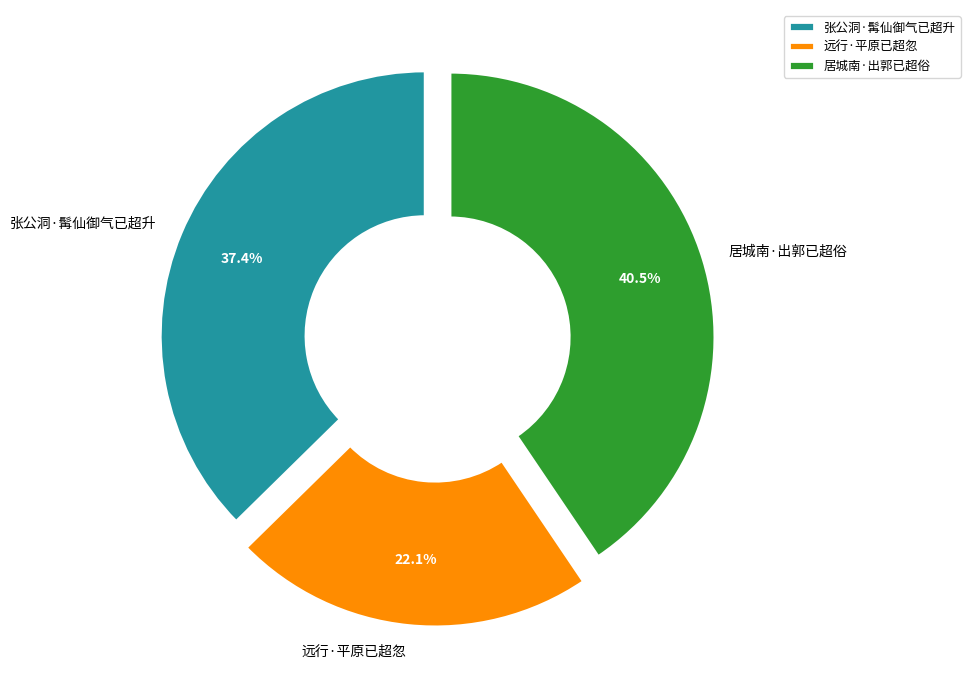

Rank the categories by value from highest to lowest.

居城南·出郭已超俗, 张公洞·髯仙御气已超升, 远行·平原已超忽